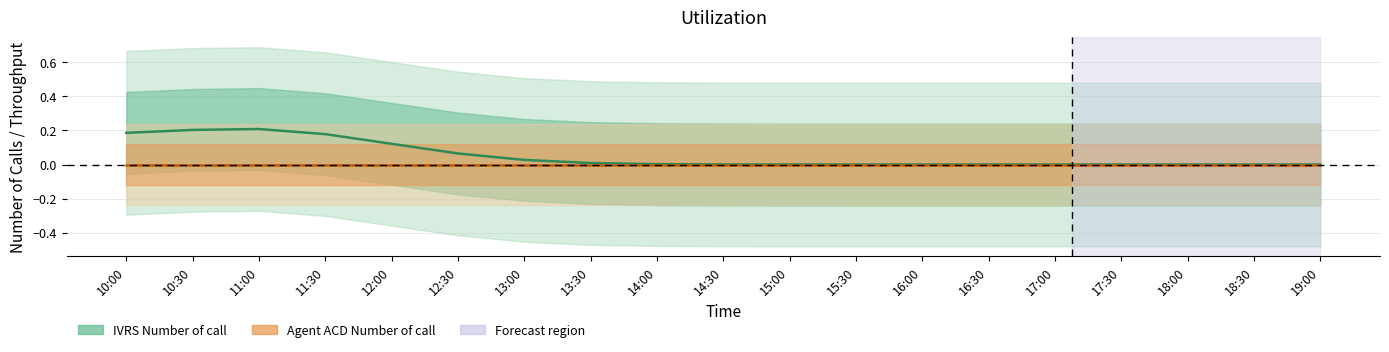

True or false: IVRS Number of call has a value of 0 at 17:00.

True